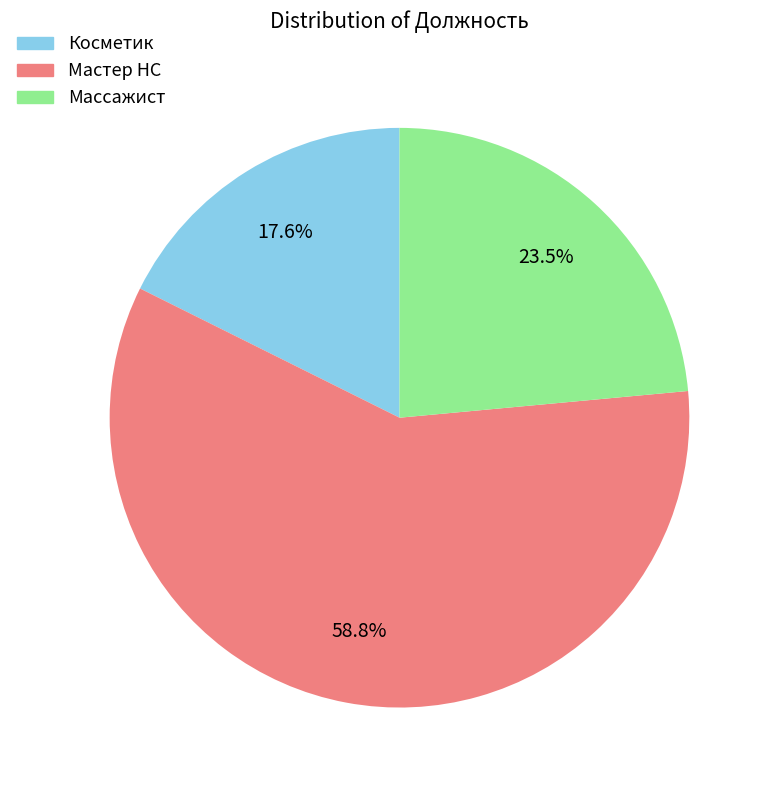

What is the ratio of the value at Массажист to the value at Мастер НС?

0.4